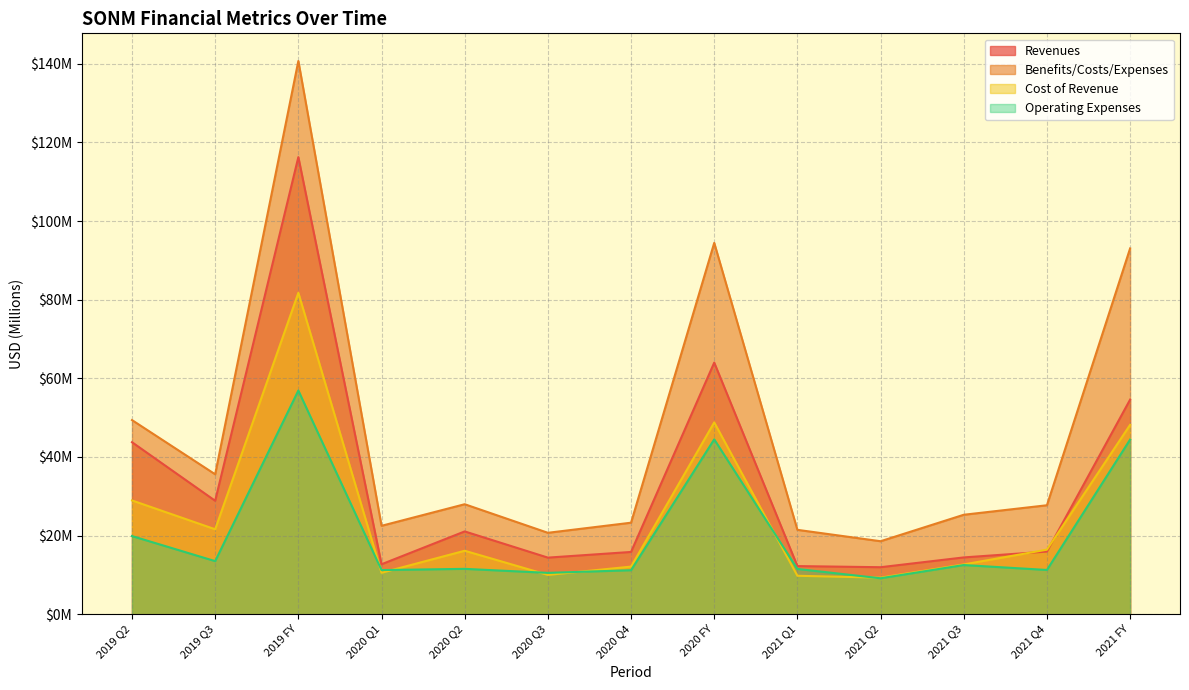

True or false: Operating Expenses and Revenues intersect in this chart.

False